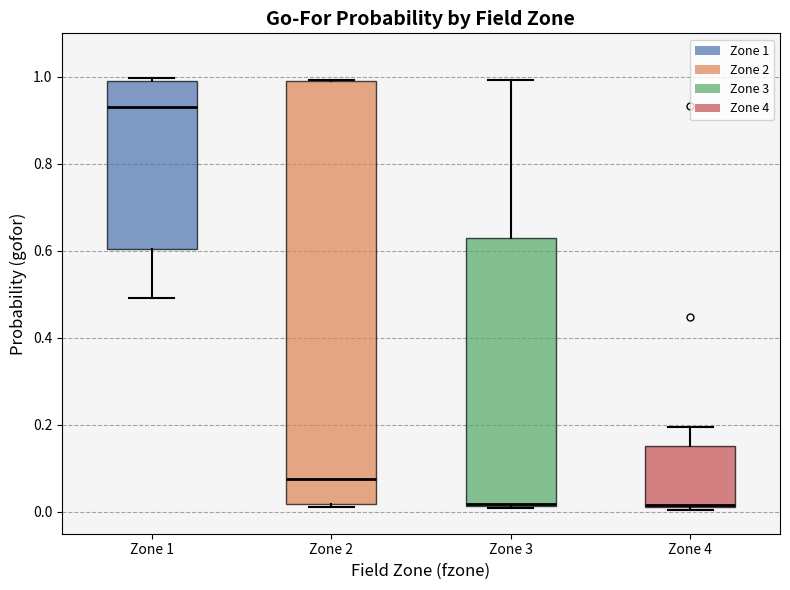

Which box's median line is the highest?

Zone 1